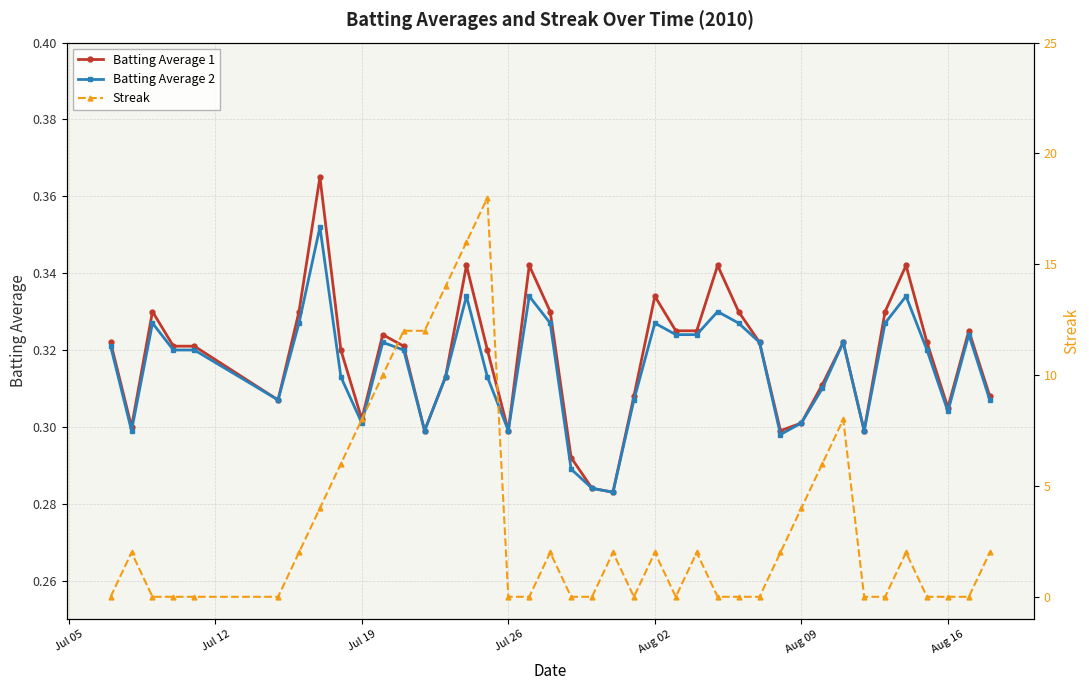

Count the number of categories in the chart.

40